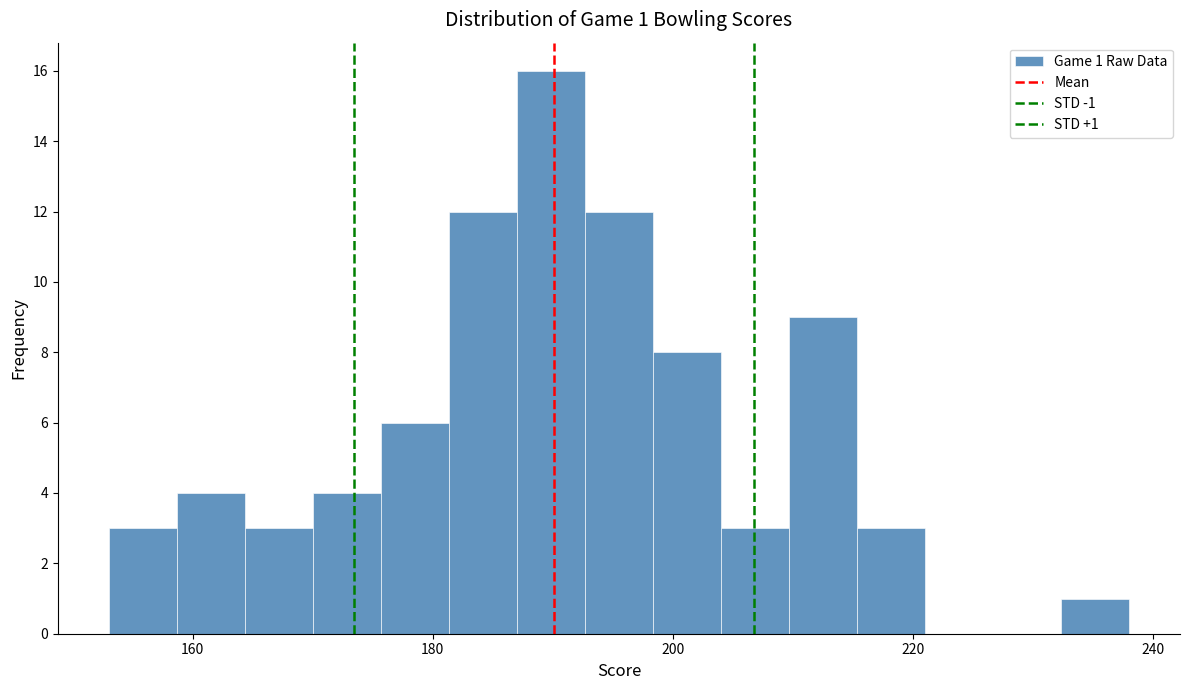

Read against the x-axis, roughly where is the centre of the tallest bar?

190